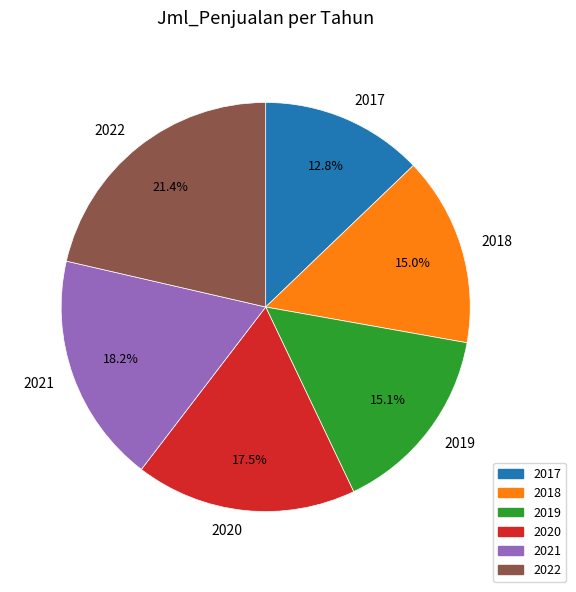

Is 2021 the majority of the pie?

No